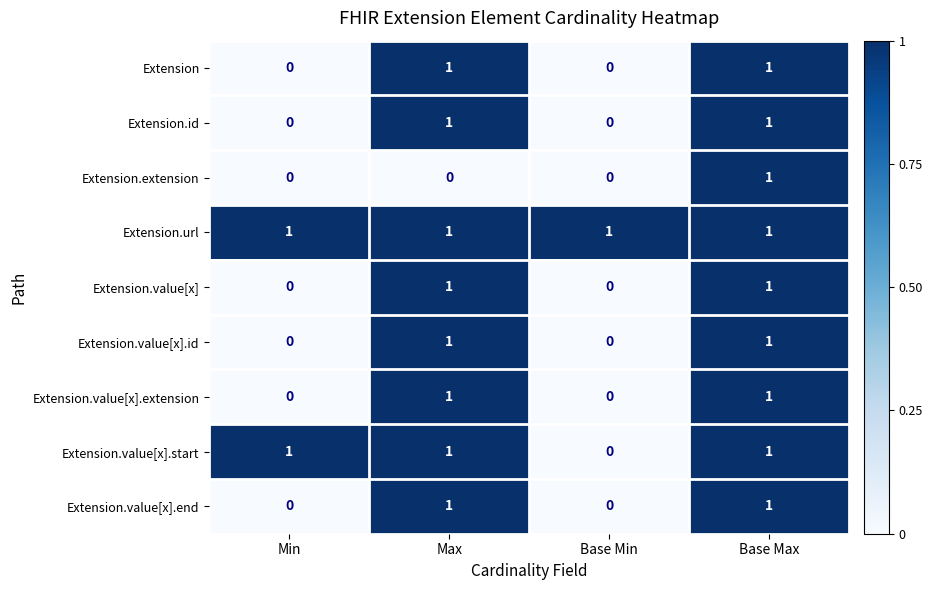

At which category is the sum across all series the highest?

Base Max